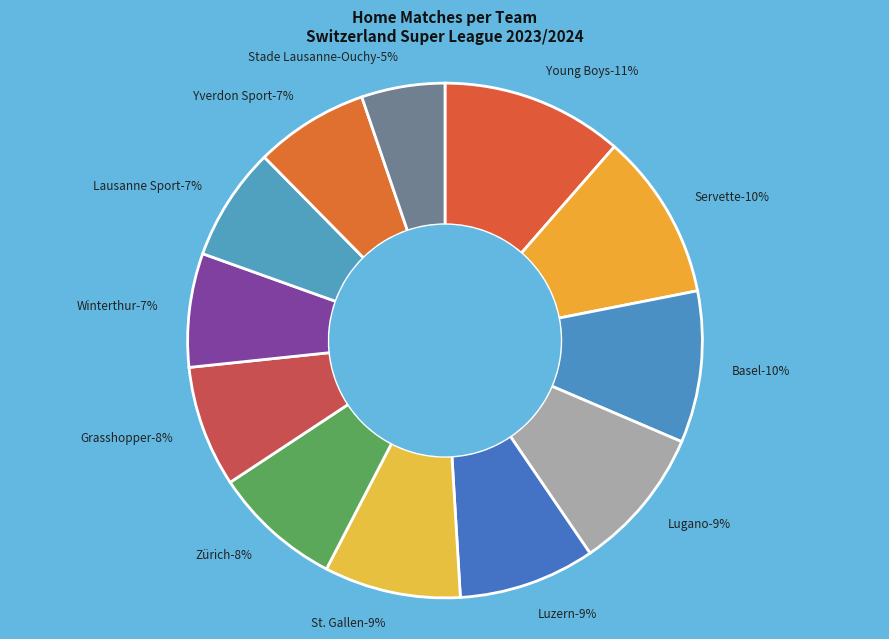

True or false: Basel accounts for 10% of the total.

True